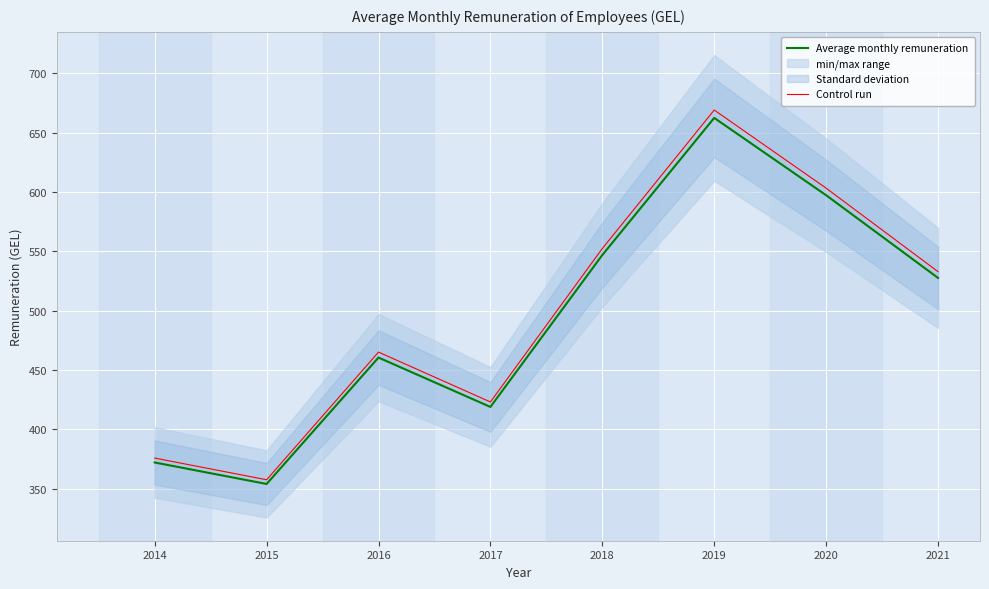

The value of Average monthly remuneration at 2017 is 131.8. True or false?

False